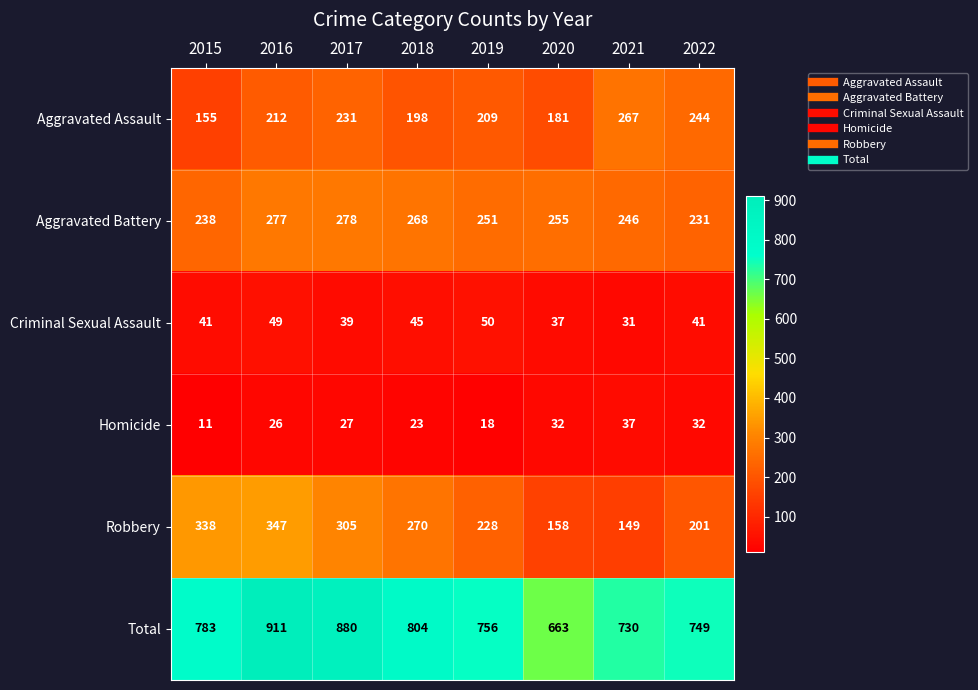

Which category has the lowest value across all series?

2015